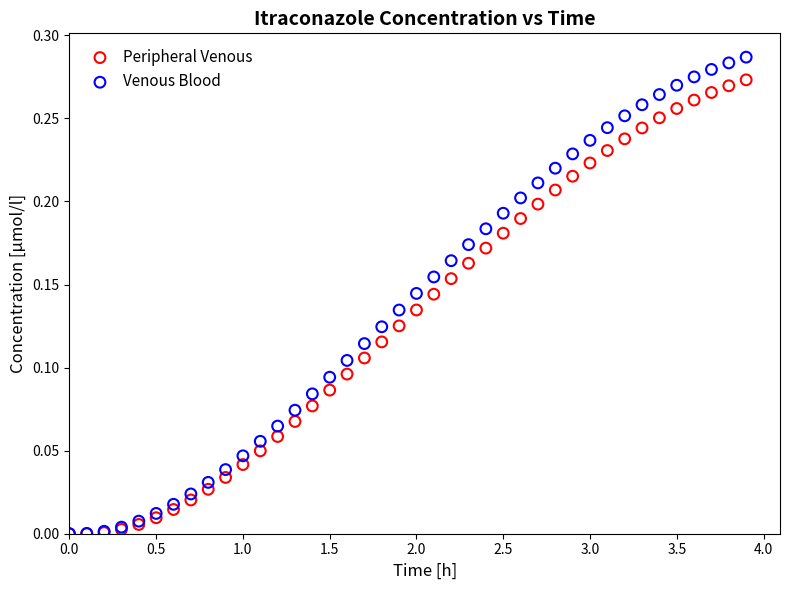

Which series contains the highest Y value?

Venous Blood